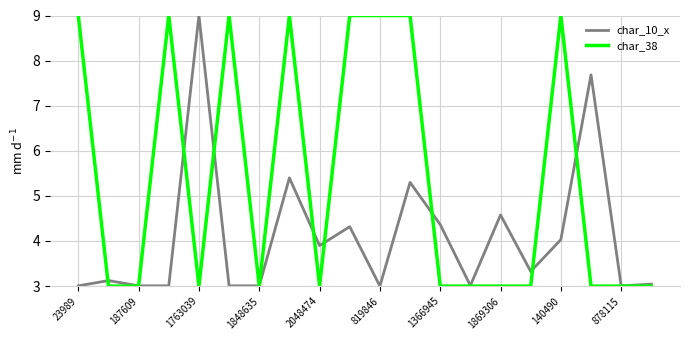

List the series in order of their overall mean, lowest first.

char_10_x, char_38